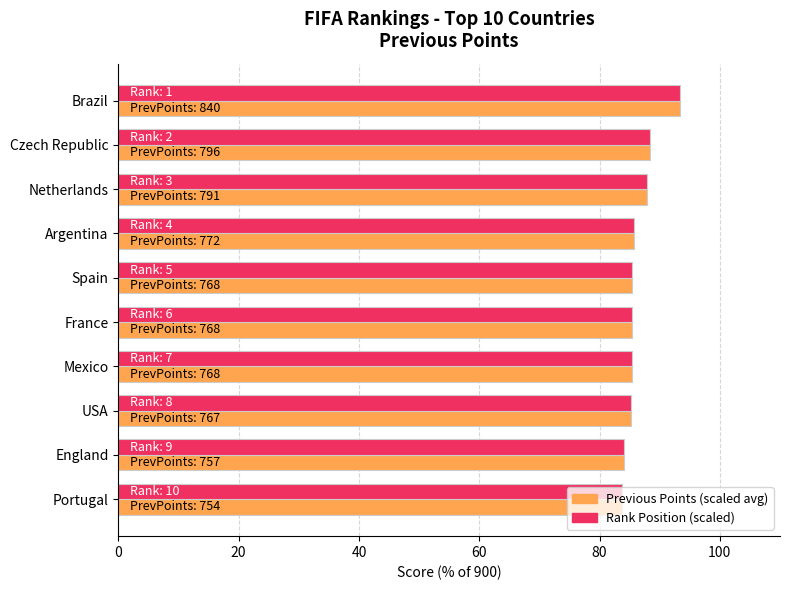

What is the total value across all series at Brazil?

186.7